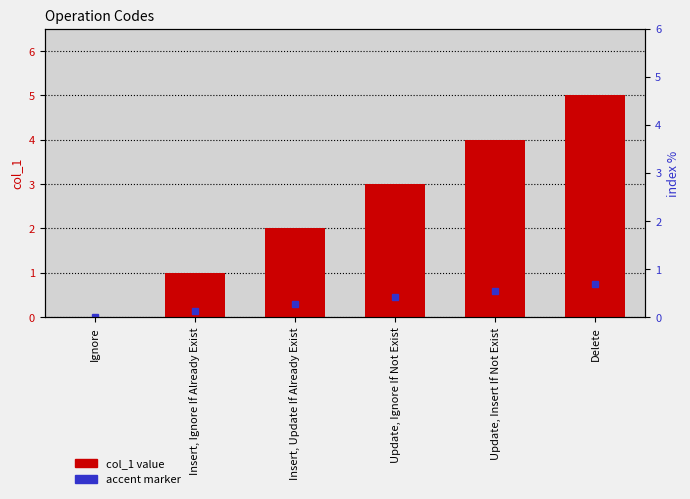

Rank the categories by value from highest to lowest.

Delete, Update, Insert If Not Exist, Update, Ignore If Not Exist, Insert, Update If Already Exist, Insert, Ignore If Already Exist, Ignore